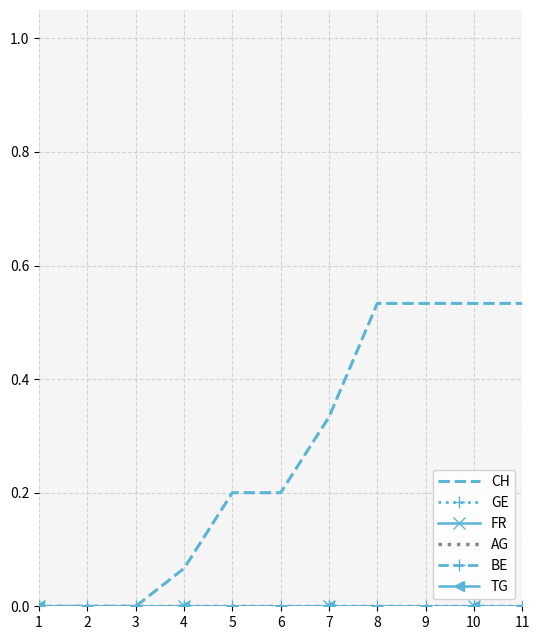

True or false: CH and TG intersect in this chart.

False